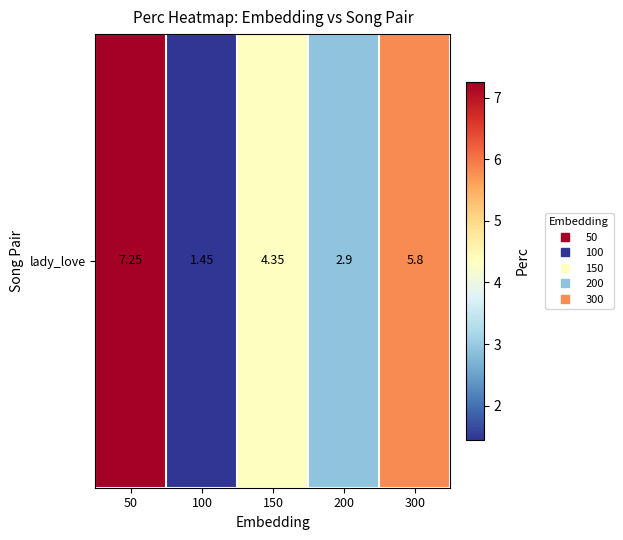

What is the minimum value shown in the chart?

1.4